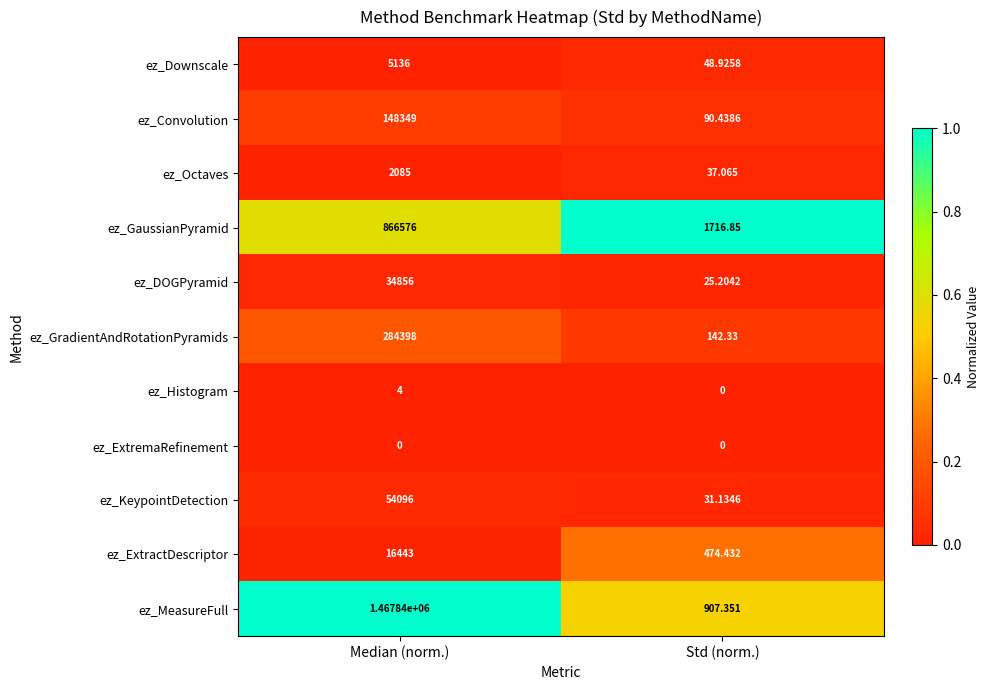

At which label is ez_KeypointDetection closest to 27063?

Std (norm.)